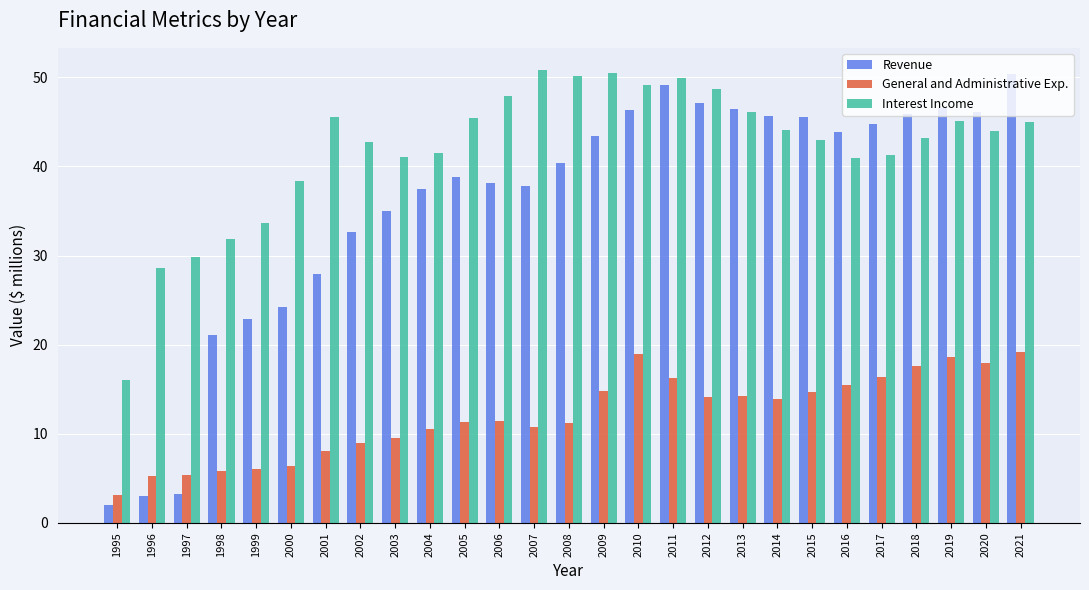

What is the highest value of the Interest Income series?

50.8